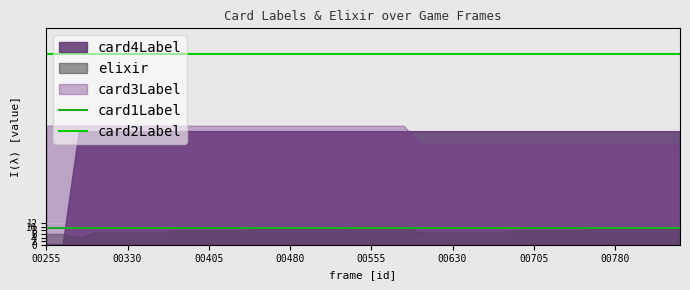

What is the highest value of the card1Label series?

9